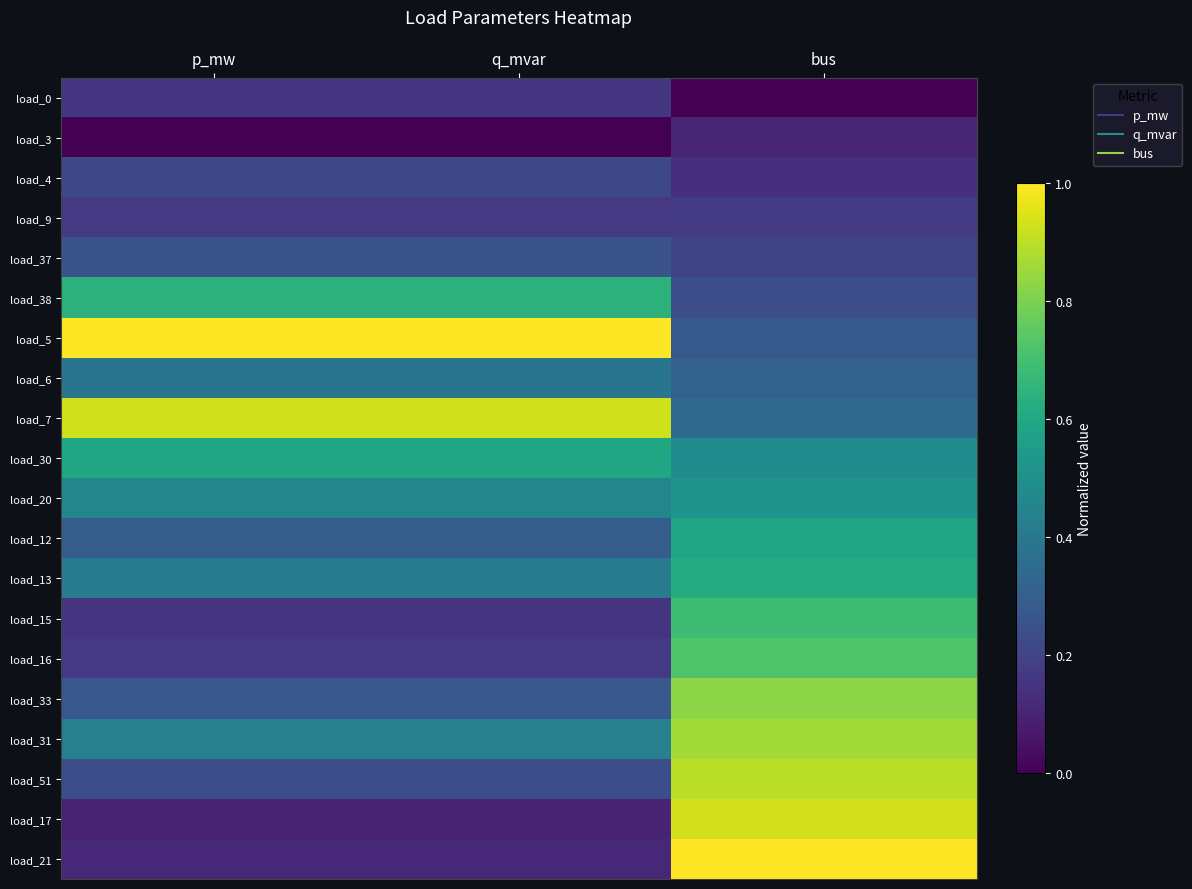

Reading right to left, what are all the values shown in this chart?

load_0: bus=0.0	q_mvar=0.2	p_mw=0.2
load_3: bus=0.1	q_mvar=0.0	p_mw=0.0
load_4: bus=0.1	q_mvar=0.2	p_mw=0.2
load_9: bus=0.2	q_mvar=0.2	p_mw=0.2
load_37: bus=0.2	q_mvar=0.3	p_mw=0.3
load_38: bus=0.2	q_mvar=0.6	p_mw=0.6
load_5: bus=0.3	q_mvar=1.0	p_mw=1.0
load_6: bus=0.3	q_mvar=0.4	p_mw=0.4
load_7: bus=0.3	q_mvar=0.9	p_mw=0.9
load_30: bus=0.5	q_mvar=0.6	p_mw=0.6
load_20: bus=0.5	q_mvar=0.5	p_mw=0.5
load_12: bus=0.6	q_mvar=0.3	p_mw=0.3
load_13: bus=0.6	q_mvar=0.4	p_mw=0.4
load_15: bus=0.7	q_mvar=0.2	p_mw=0.2
load_16: bus=0.7	q_mvar=0.2	p_mw=0.2
load_33: bus=0.8	q_mvar=0.3	p_mw=0.3
load_31: bus=0.9	q_mvar=0.4	p_mw=0.4
load_51: bus=0.9	q_mvar=0.2	p_mw=0.2
load_17: bus=0.9	q_mvar=0.1	p_mw=0.1
load_21: bus=1.0	q_mvar=0.1	p_mw=0.1